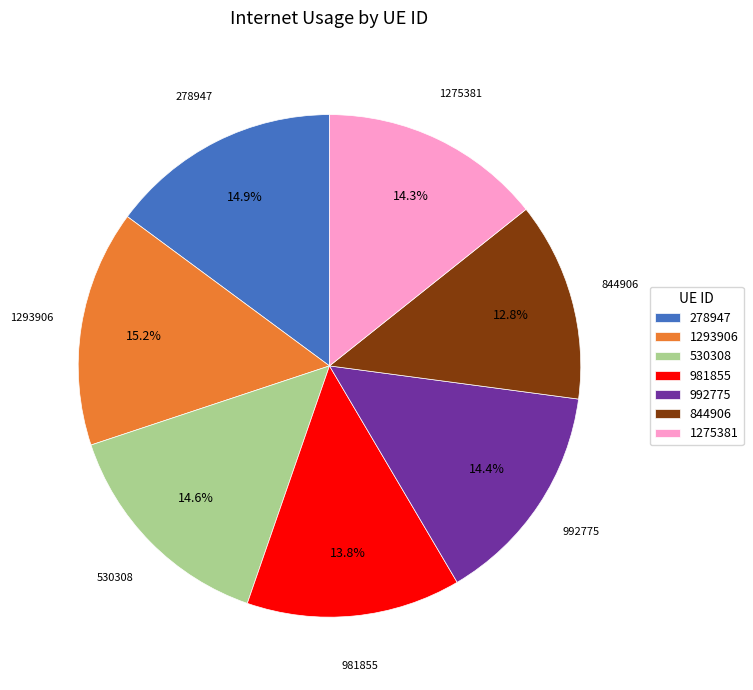

Does 992775 account for over 50% of the chart?

No